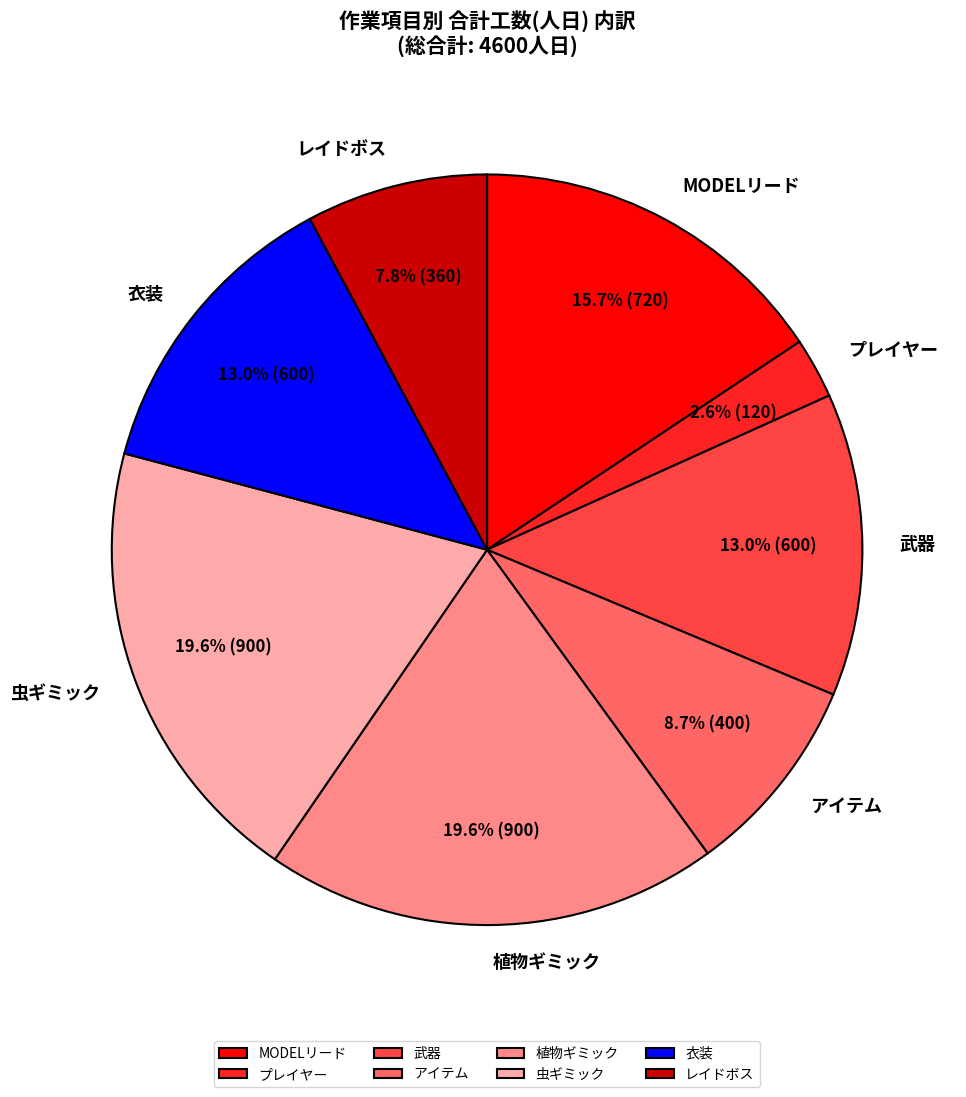

The 武器 slice represents 13% of the pie. True or false?

True